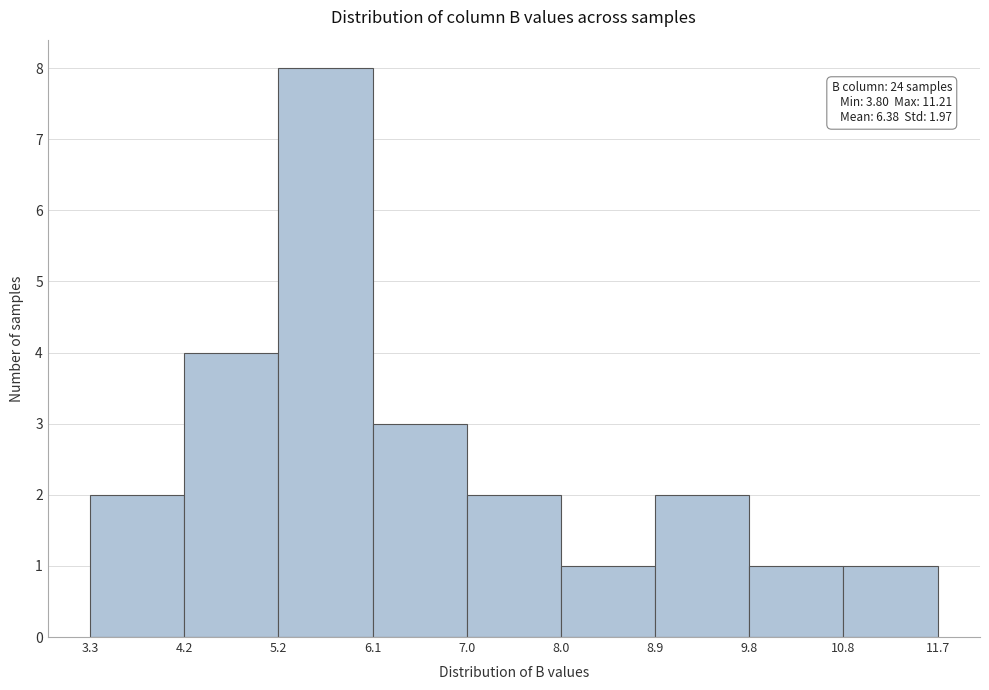

Over which range of the x-axis is the bar tallest?

5.2 to 6.1